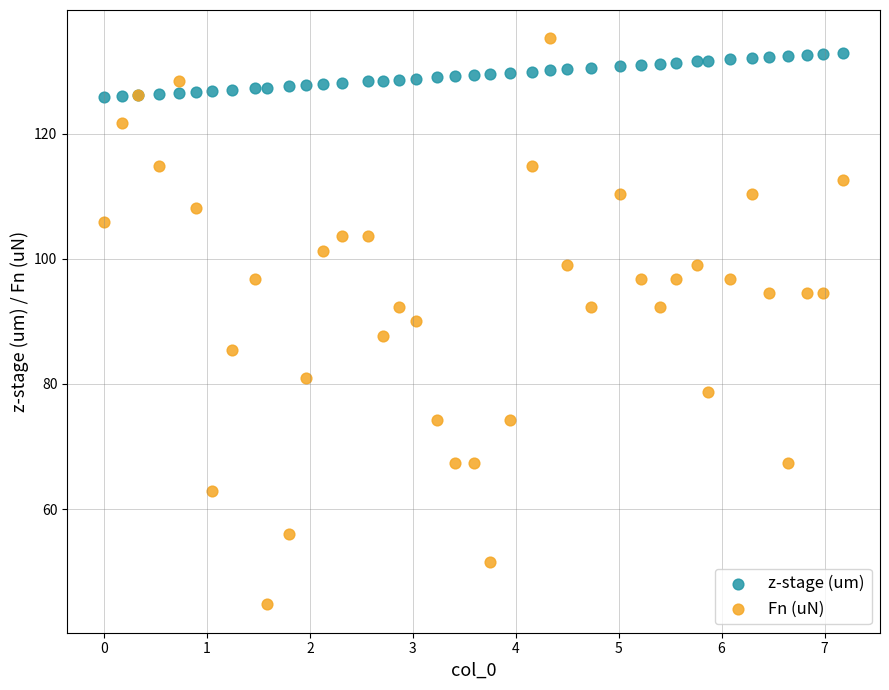

Which series reaches the maximum Y coordinate?

Fn (uN)